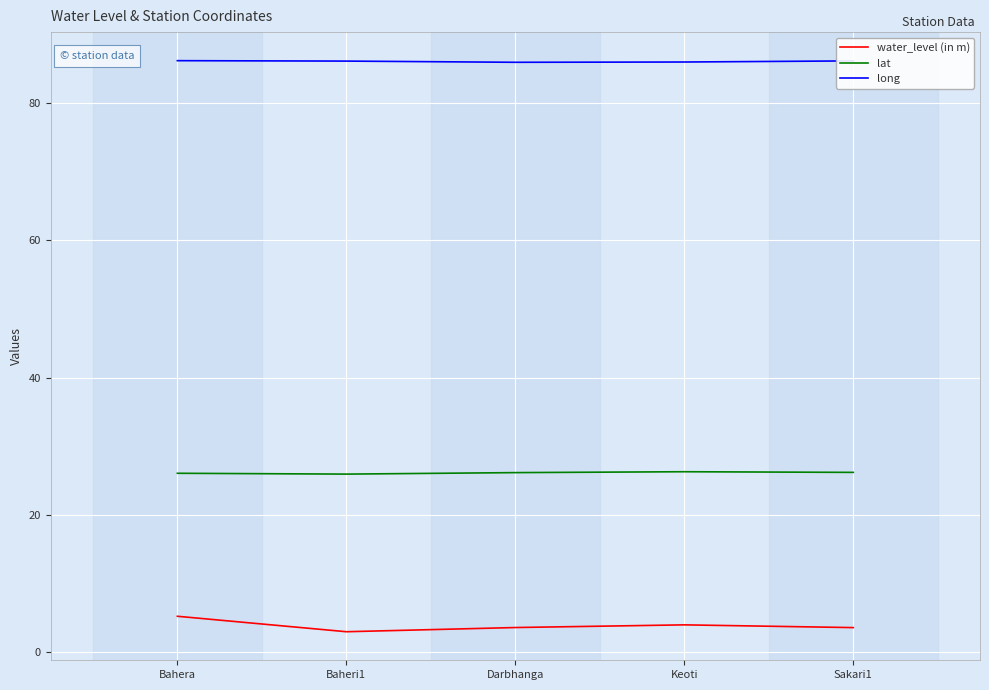

What is the total value across all series at Sakari1?

115.9